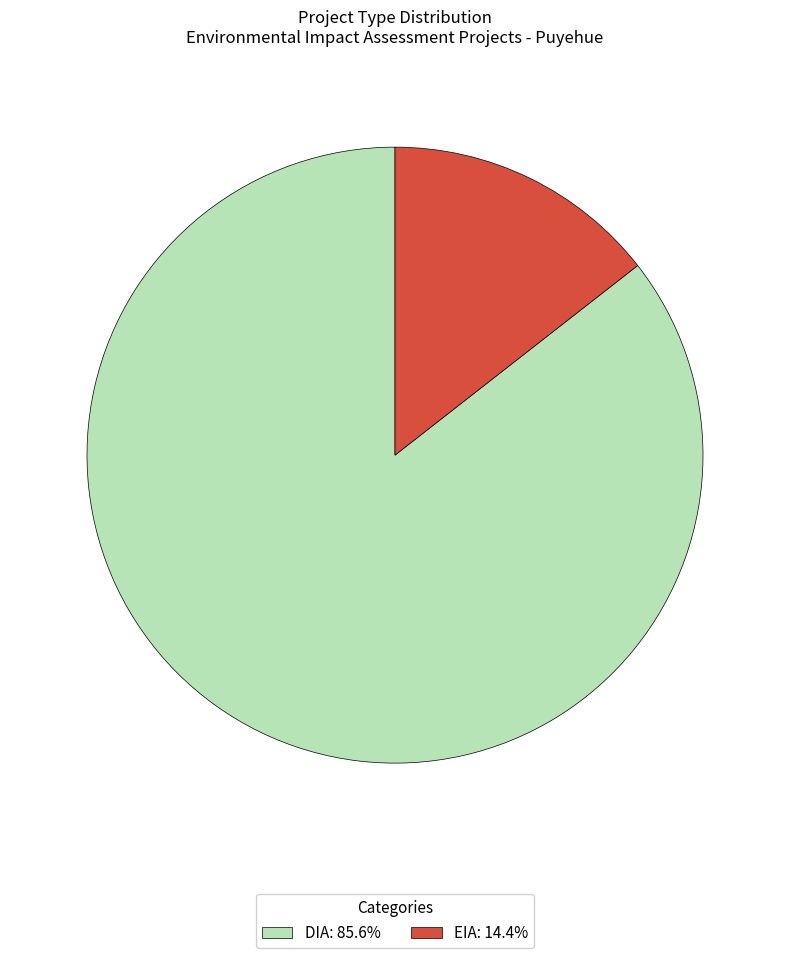

Between DIA and EIA, which is larger?

DIA